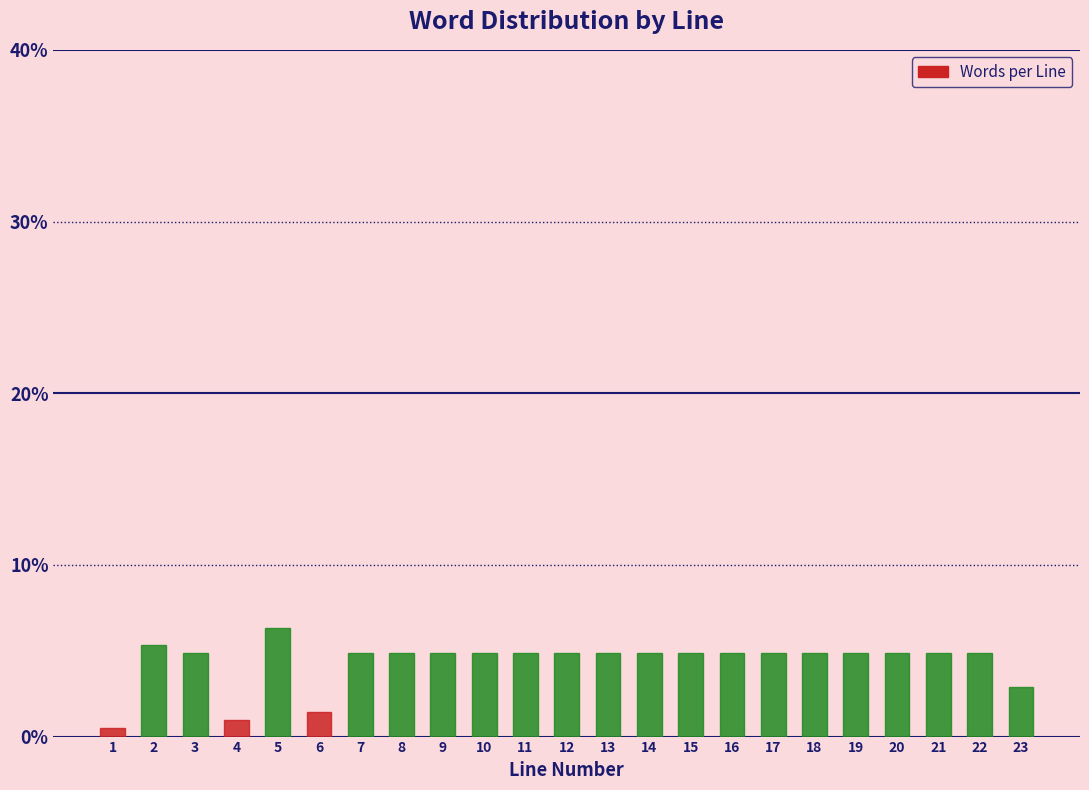

Reading left to right, list all the values displayed in this chart.

1=0.5	2=5.3	3=4.9	4=1.0	5=6.3	6=1.5	7=4.9	8=4.9	9=4.9	10=4.9	11=4.9	12=4.9	13=4.9	14=4.9	15=4.9	16=4.9	17=4.9	18=4.9	19=4.9	20=4.9	21=4.9	22=4.9	23=2.9